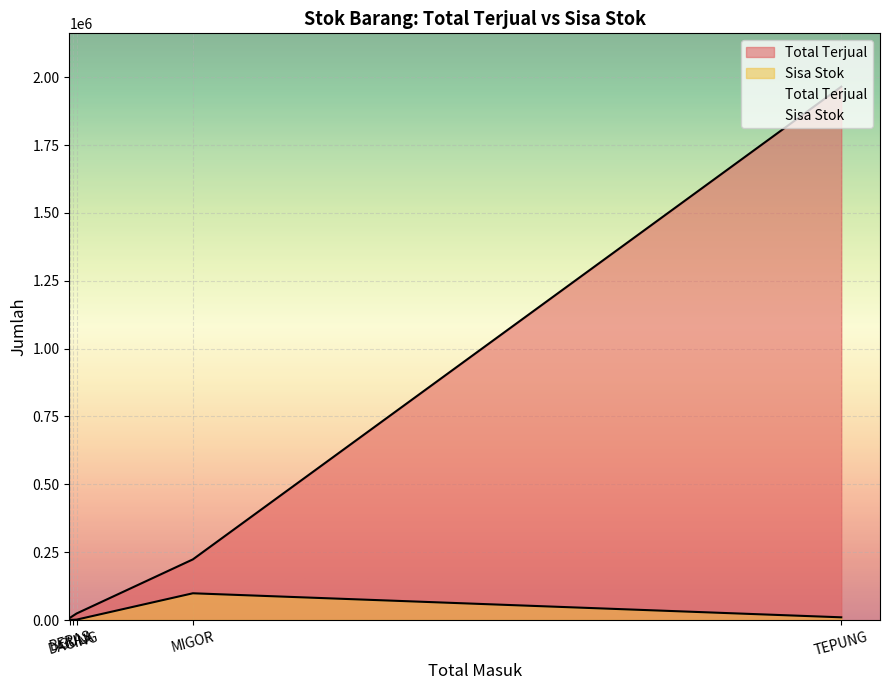

How many data points in Total Terjual are less than 24148?

2